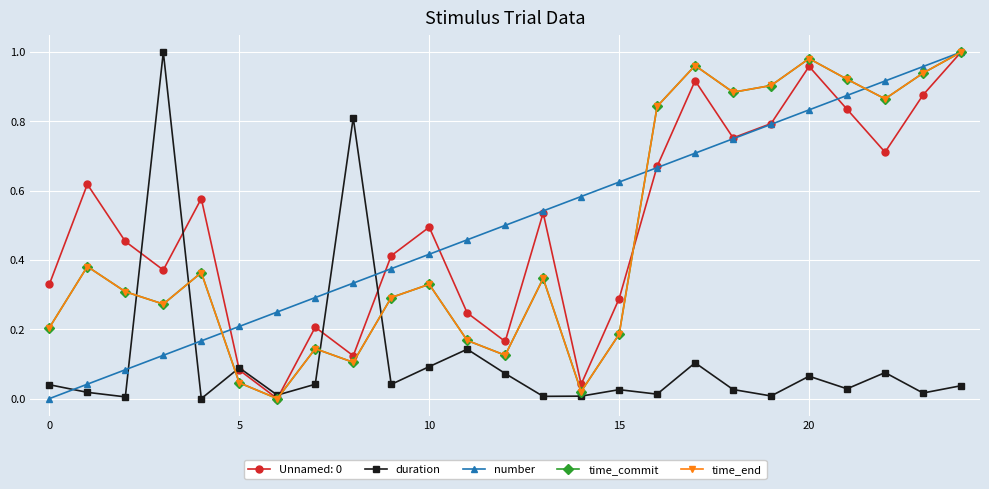

Which series ends up on top after the final intersection of duration and time_commit?

time_commit